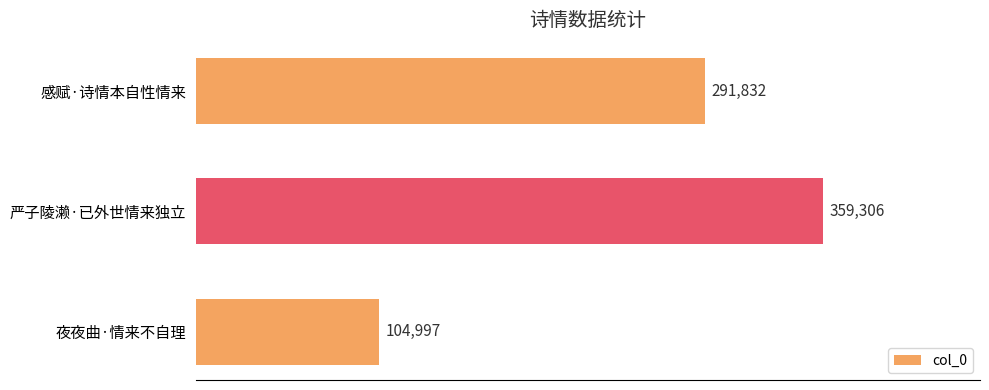

What is the sum of all values?

756135